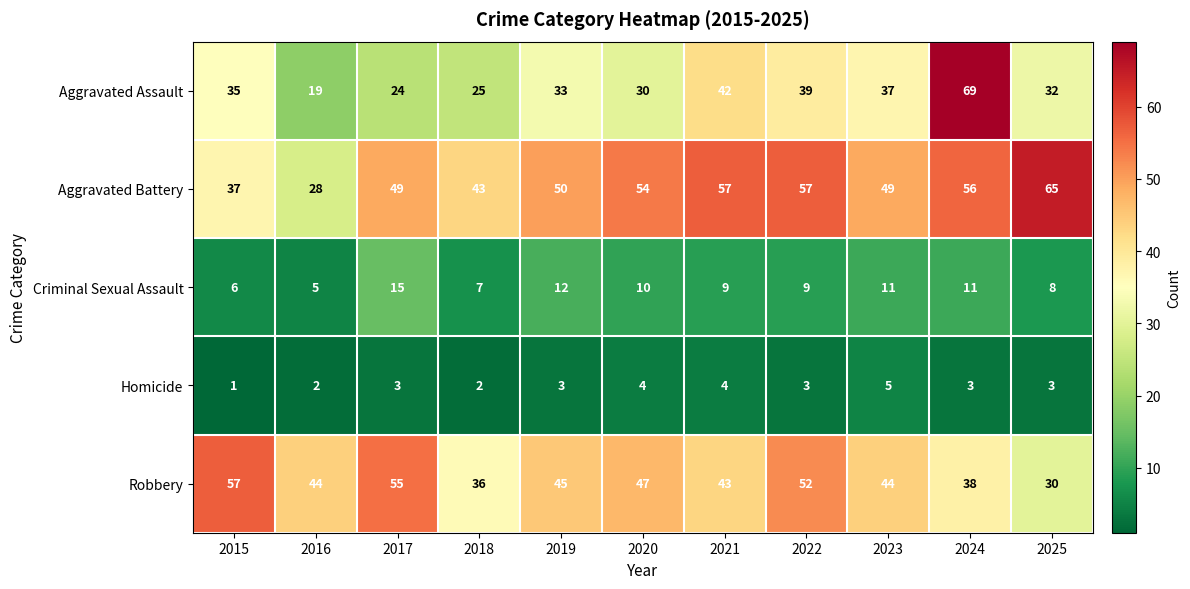

Rank the series by their maximum value, from highest to lowest.

Aggravated Assault, Aggravated Battery, Robbery, Criminal Sexual Assault, Homicide